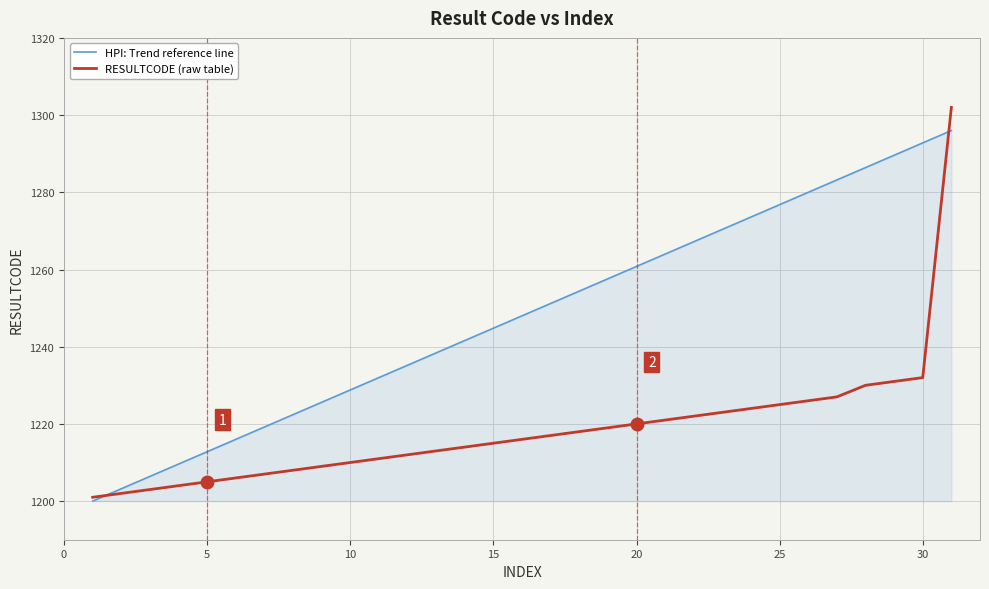

Rank the series by their average value, from highest to lowest.

HPI: Trend reference line, RESULTCODE (raw table)